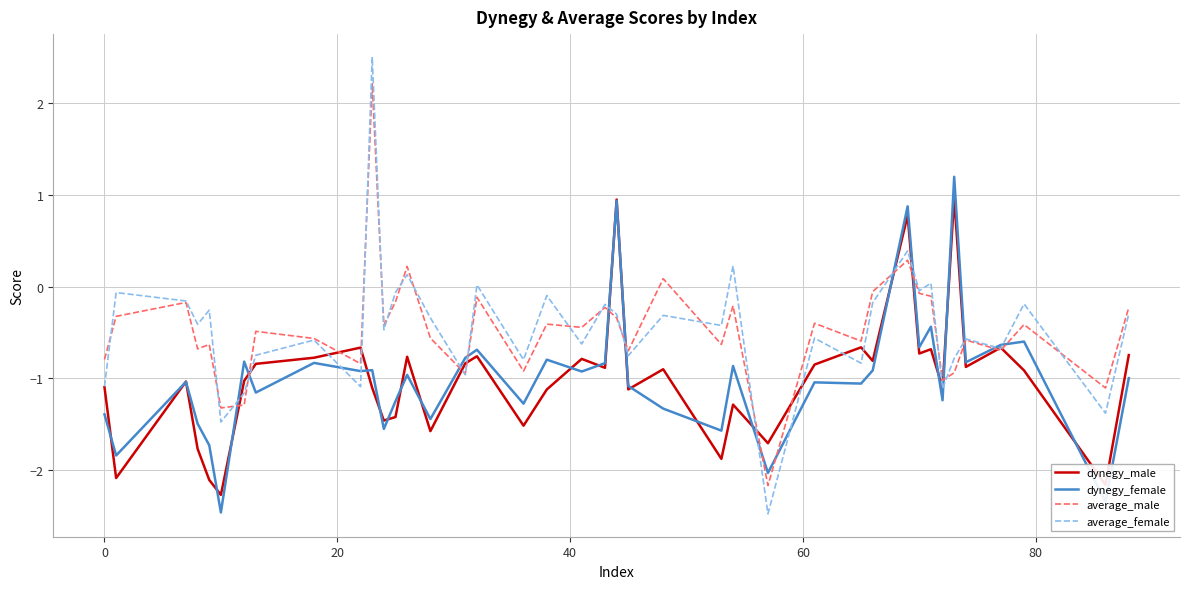

True or false: average_male and dynegy_female intersect in this chart.

True